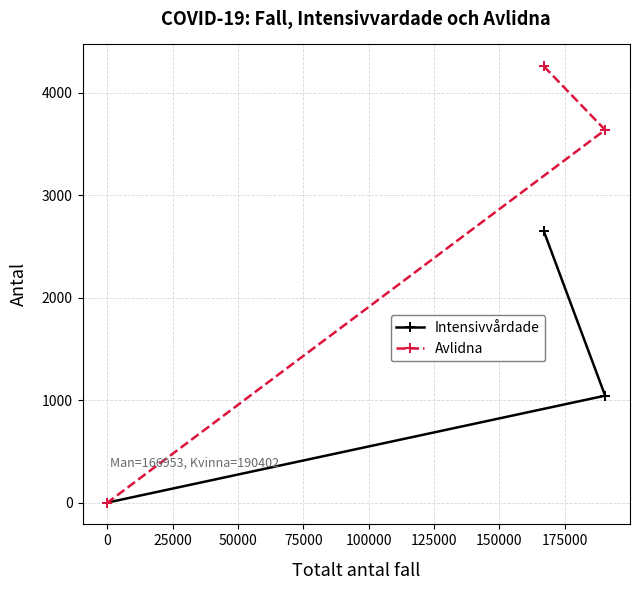

Reading right to left, what are all the values shown in this chart?

Intensivvårdade: 1043	2648	0
Avlidna: 3636	4257	0